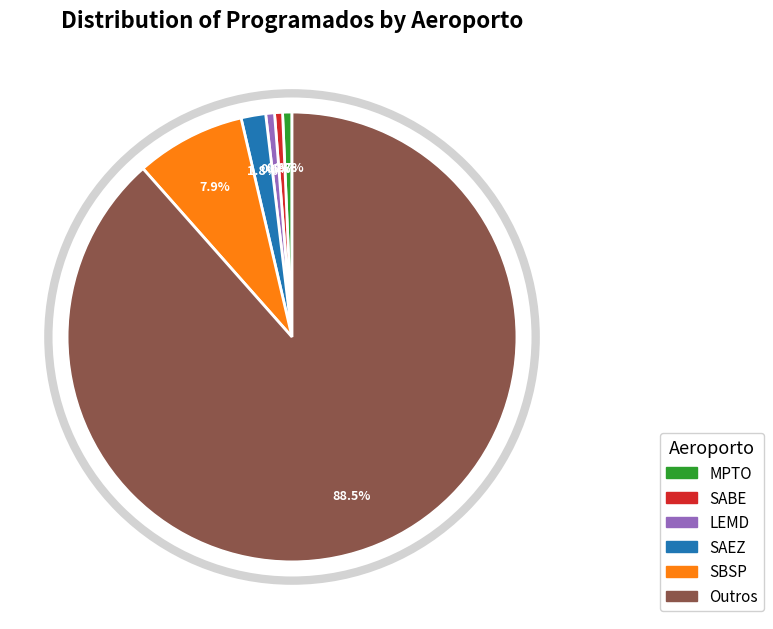

What portion of the pie excludes SAEZ?

98.2%